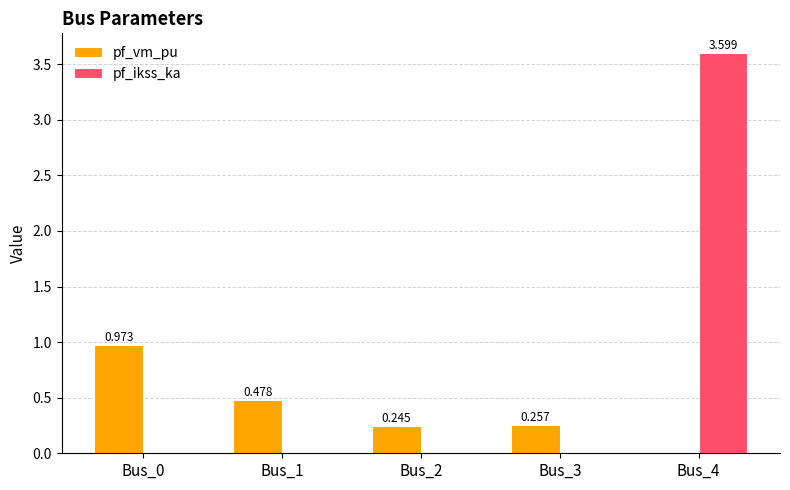

Between Bus_0 and Bus_4, which series saw the biggest shift?

pf_ikss_ka